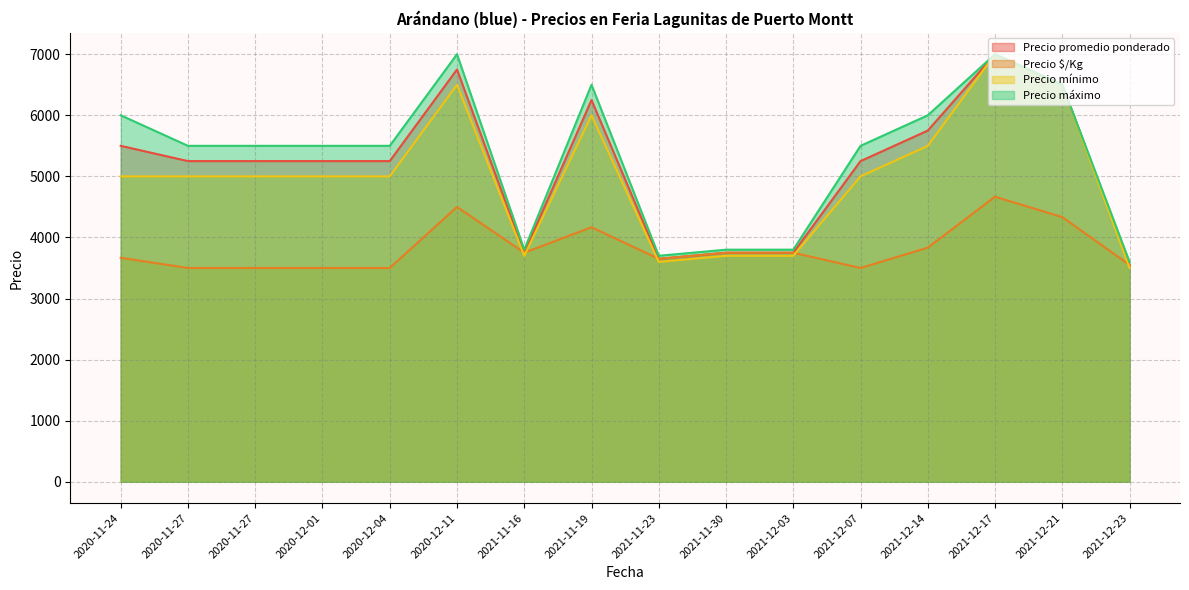

What is the difference between the second highest and minimum values in the Precio promedio ponderado series?

3200